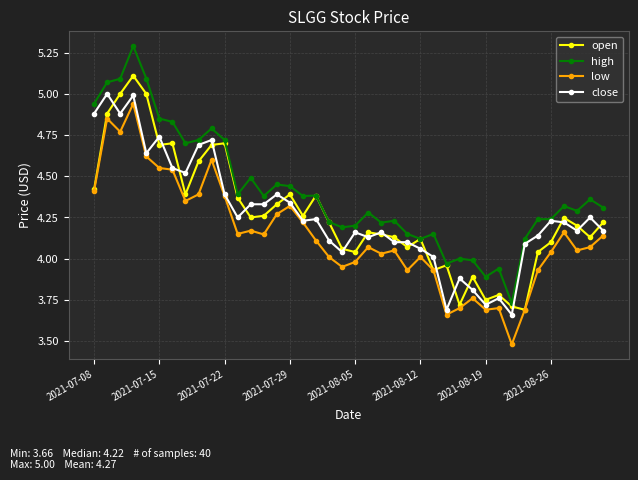

What is the highest value of the close series?

5.0